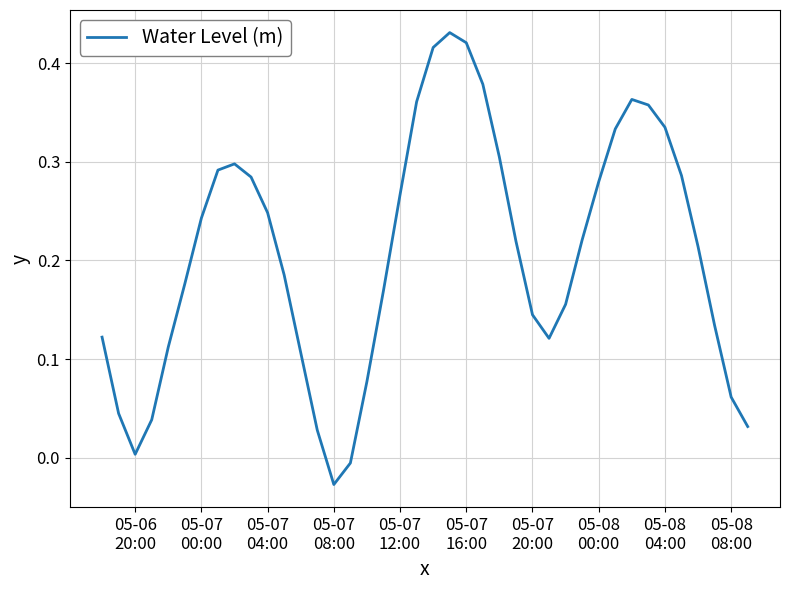

What is the value of the 31st point from the left?

0.3